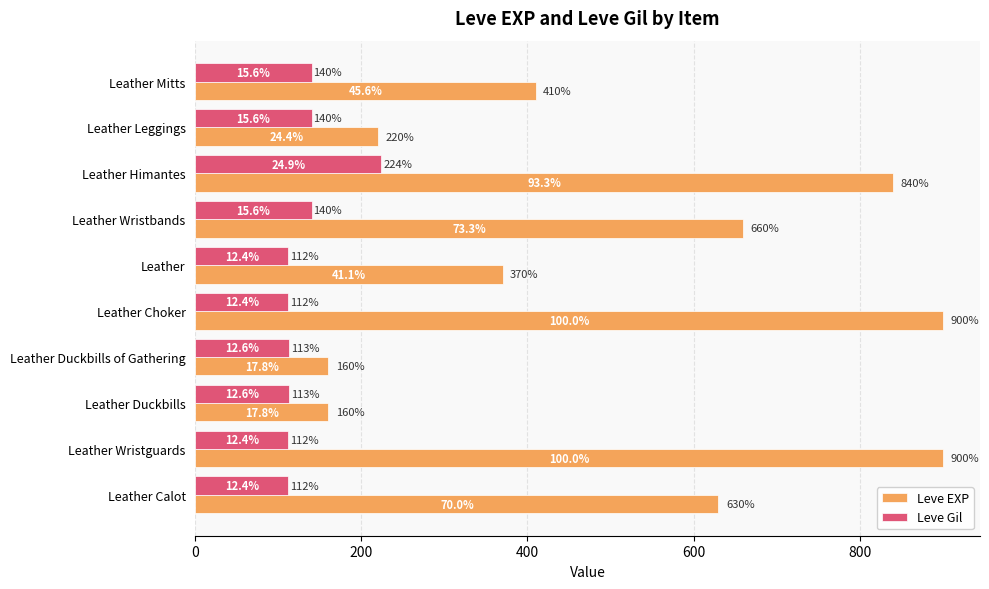

What is the difference between the maximum and minimum values in the Leve EXP series?

740